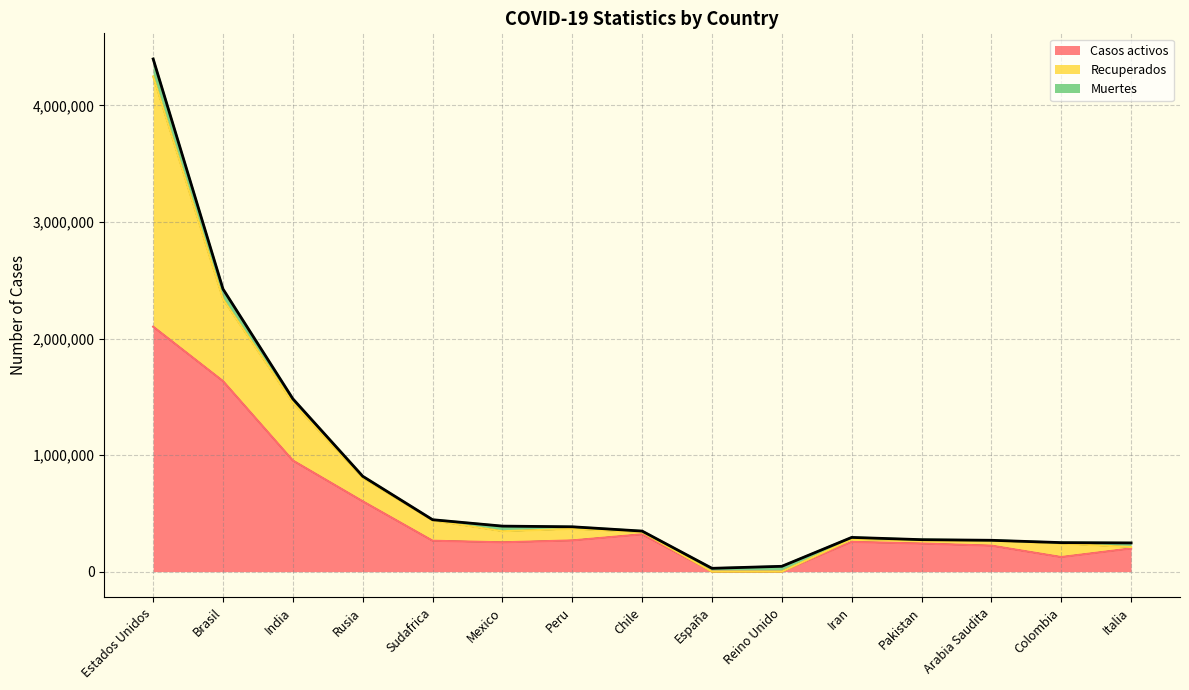

Reading left to right, transcribe all the data shown in this chart.

Casos activos (line): 2101307	1634274	953096	603329	265077	251505	267850	319954	0	0	255144	241026	222936	125037	198593
Recuperados (line): 4248131	2336667	1448938	804766	438664	346836	366568	338736	0	0	277694	268447	266174	240451	211174
Muertes (line): 4398184	2423798	1482386	818120	445433	390516	384797	347923	28432	45759	293606	274289	268934	248976	246286
Total (line): 4398184	2423798	1482386	818120	445433	390516	384797	347923	28432	45759	293606	274289	268934	248976	246286